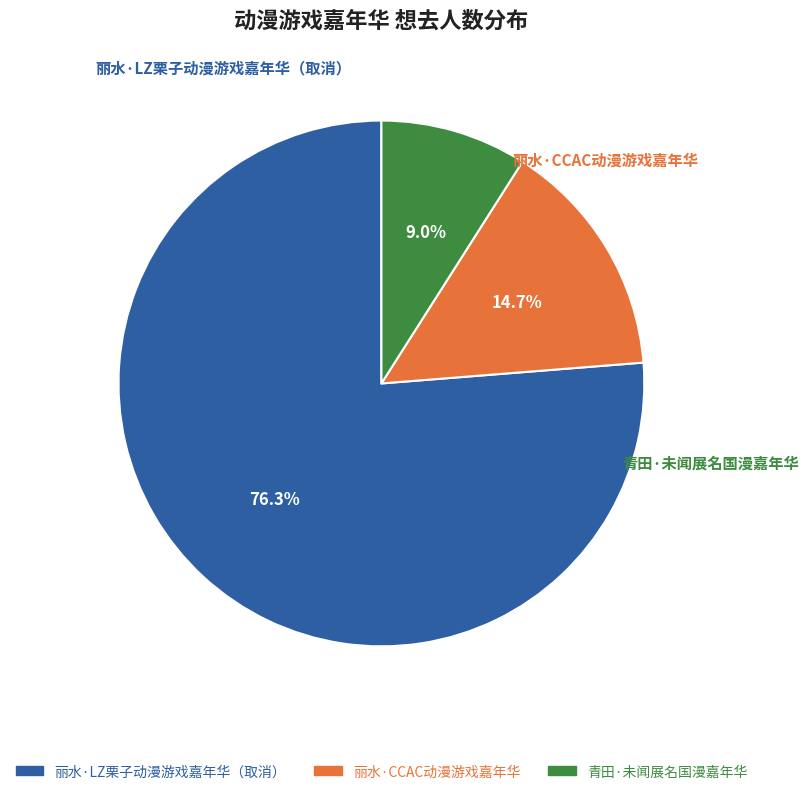

Approximately how many times larger is the value at 丽水·CCAC动漫游戏嘉年华 compared to 青田·未闻展名国漫嘉年华?

1.6